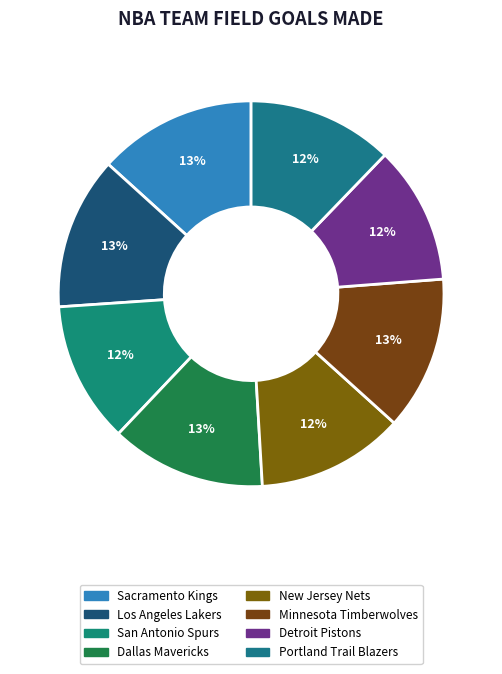

The San Antonio Spurs slice represents 1% of the pie. True or false?

False